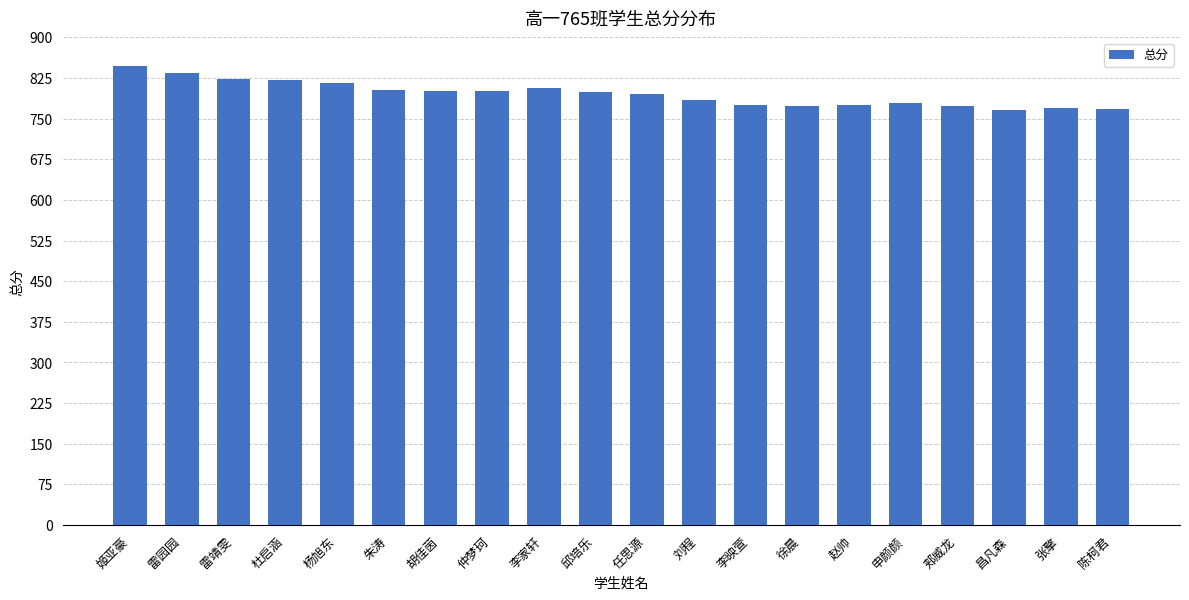

What is the value of the 8th bar from the left?

800.0